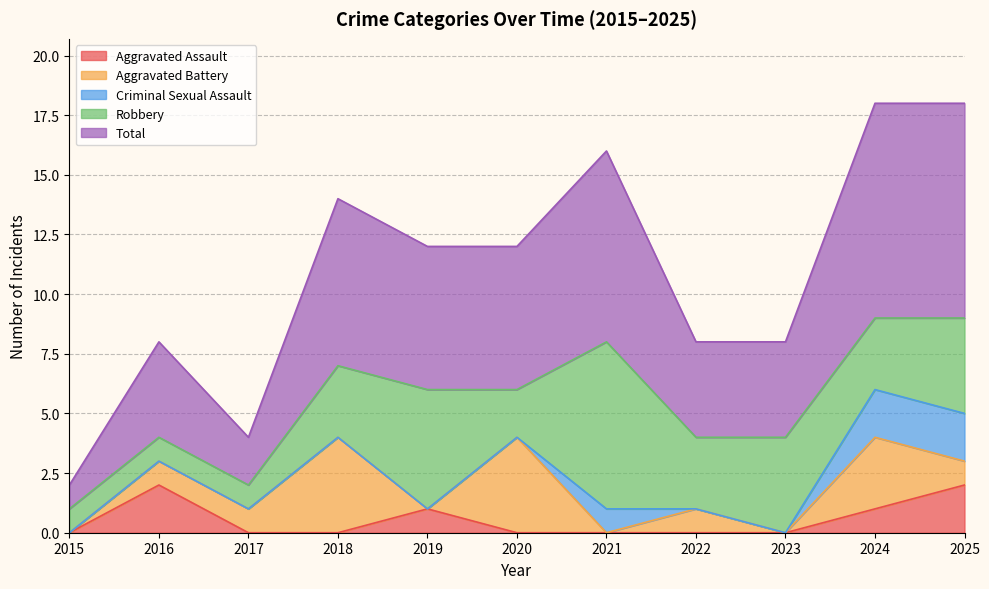

True or false: Aggravated Battery and Aggravated Assault cross at least once.

True